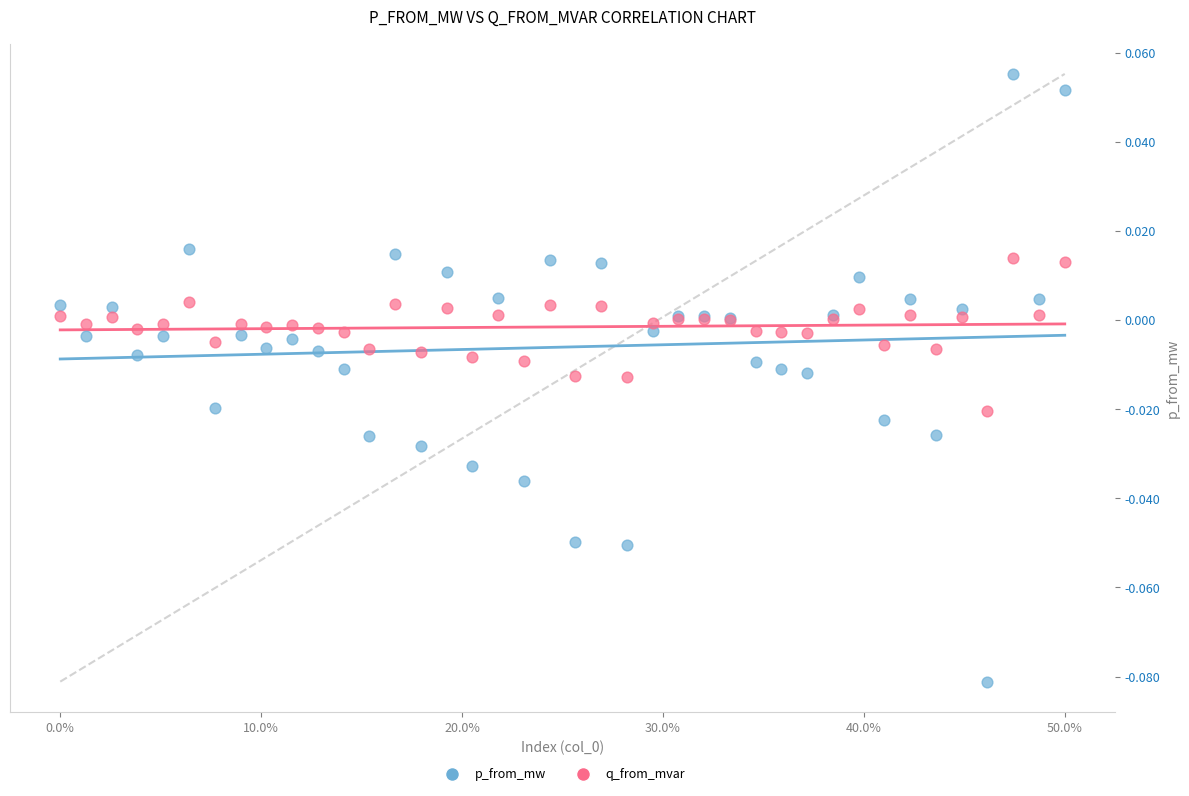

Which series has the largest Y range (max minus min)?

p_from_mw